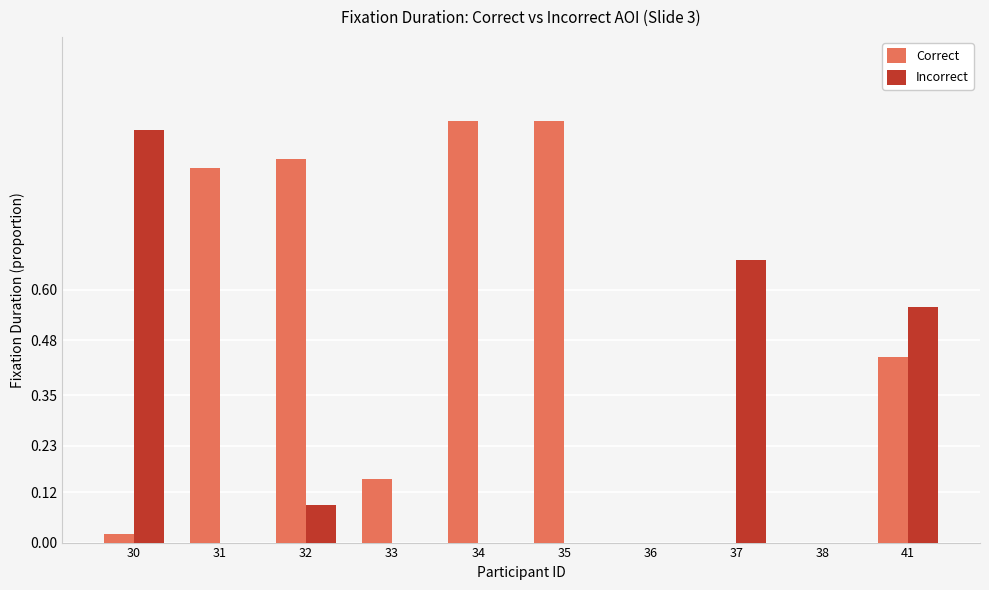

The value of Incorrect at 36 is -0.4. True or false?

False